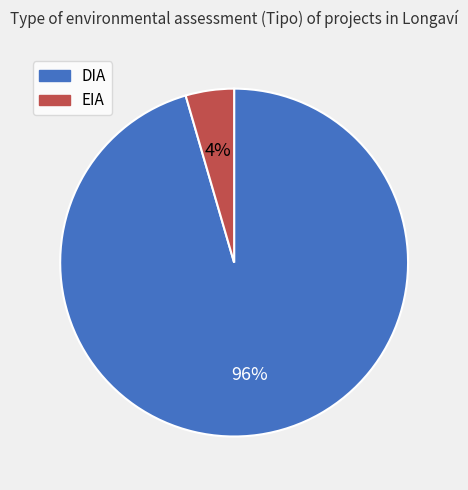

To the nearest percent, what portion does EIA represent?

4%